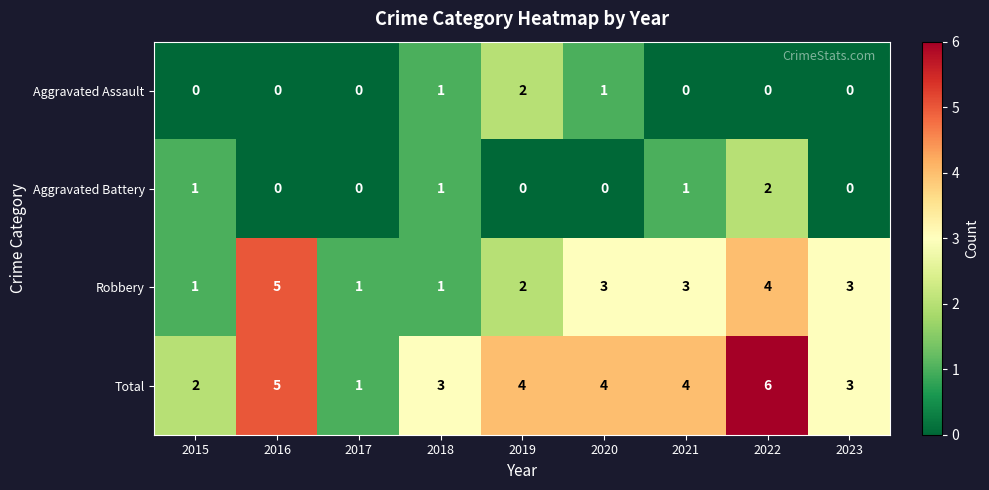

Where does the Robbery series first go above 3?

2016